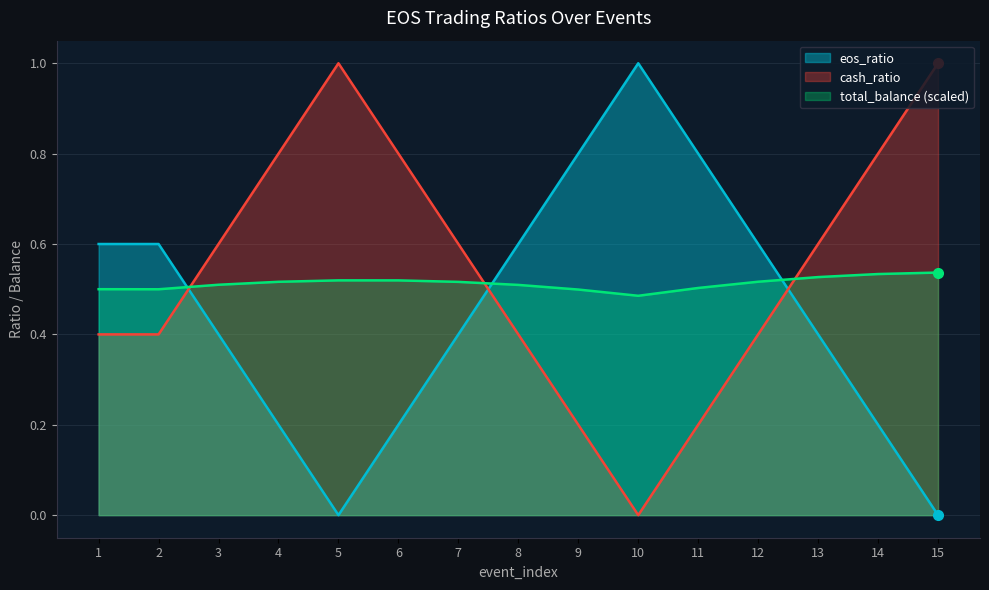

What is the sum of all eos_ratio values?

6.8